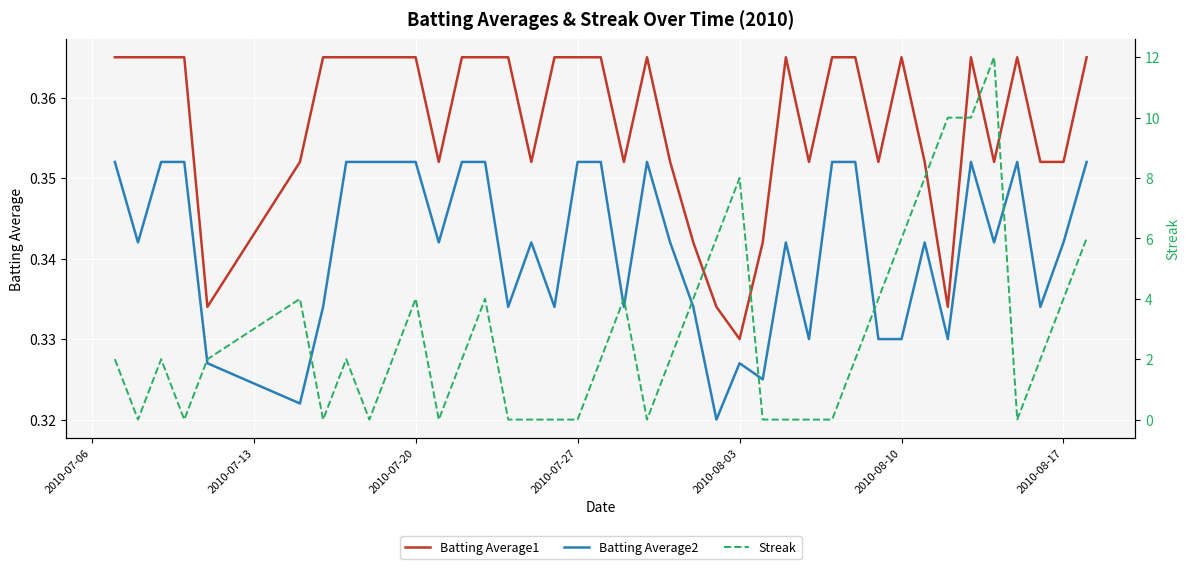

True or false: Batting Average1 has a value of 0.5 at 2010-08-03.

False